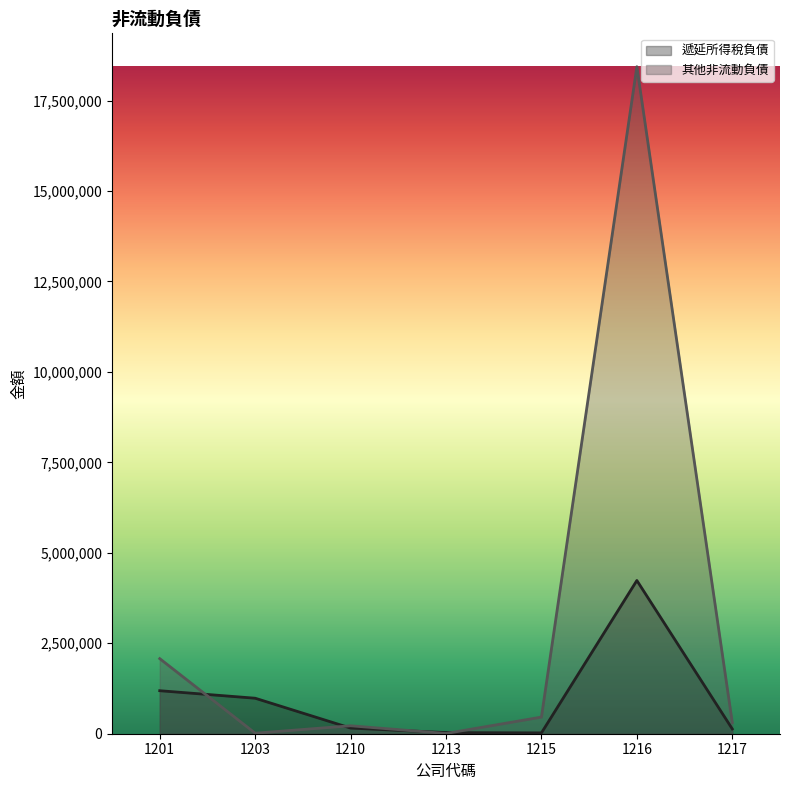

Which category has the lowest value in the 遞延所得稅負債 series?

1215